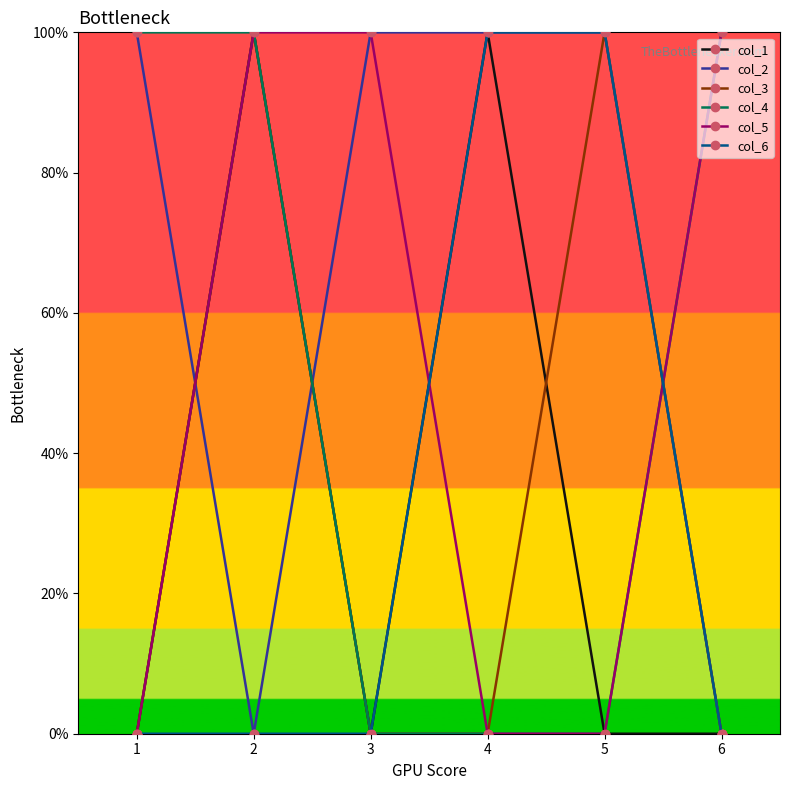

What are all the series names shown in the legend?

col_1, col_2, col_3, col_4, col_5, col_6